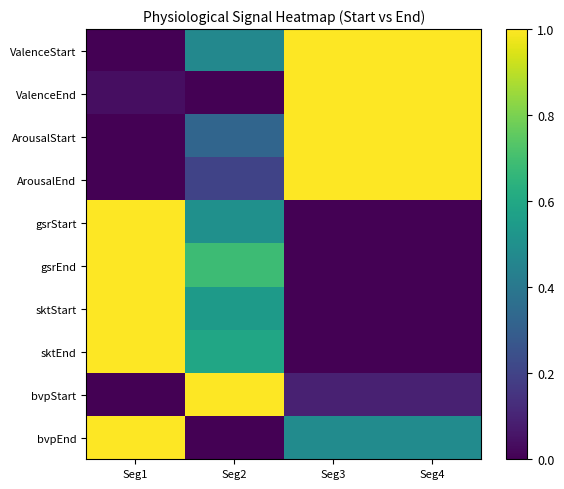

What is the spread (max minus min) of values at Seg2?

1.0